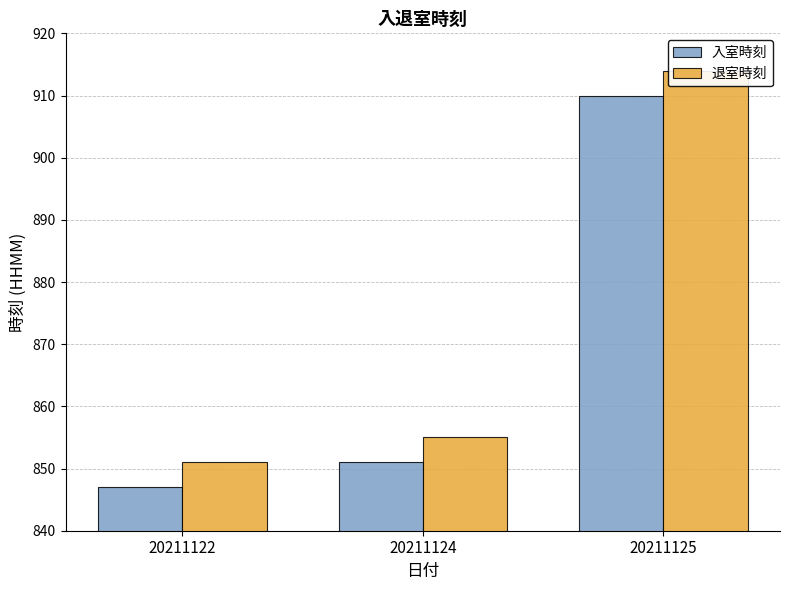

Is it true that 退室時刻 equals 855 at 20211124?

True